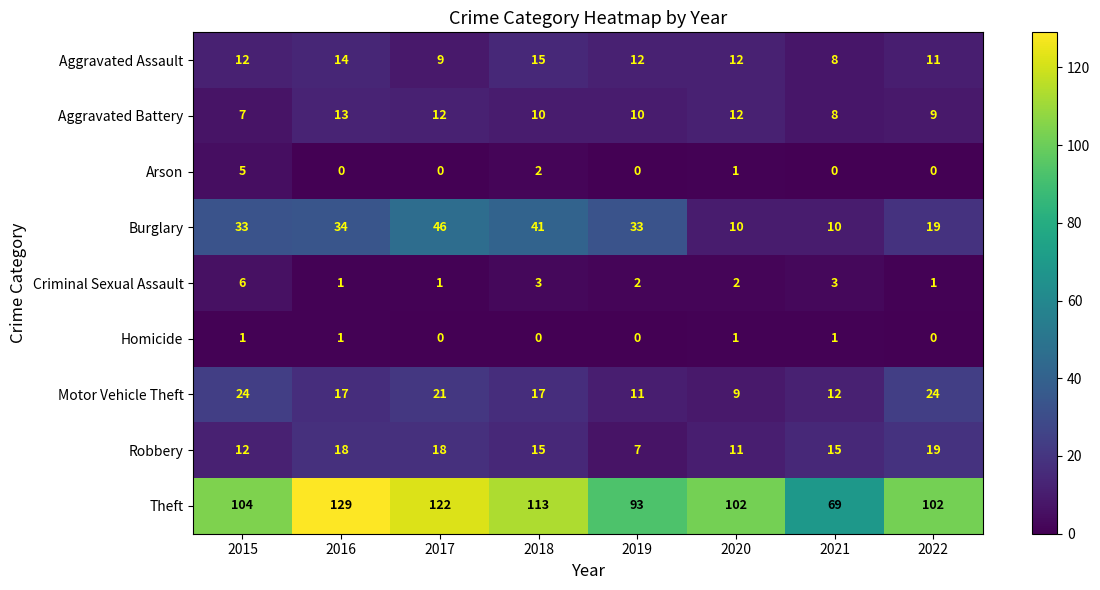

At how many categories does at least one series exceed 78?

7